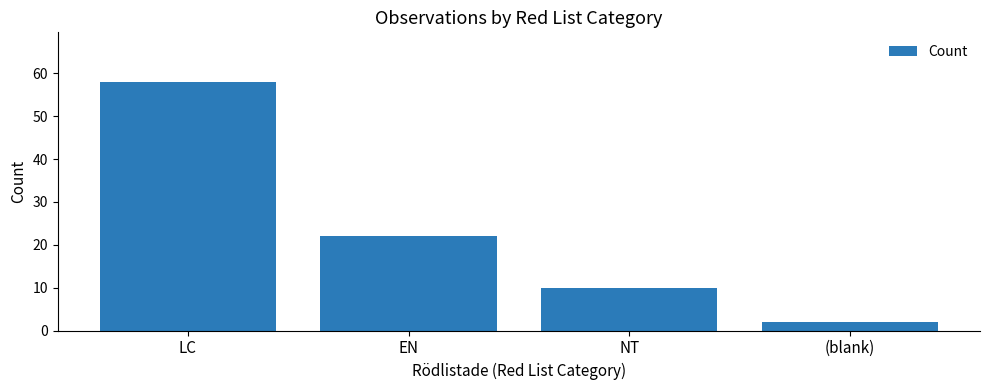

Reading right to left, transcribe all the data shown in this chart.

(blank)=2	NT=10	EN=22	LC=58